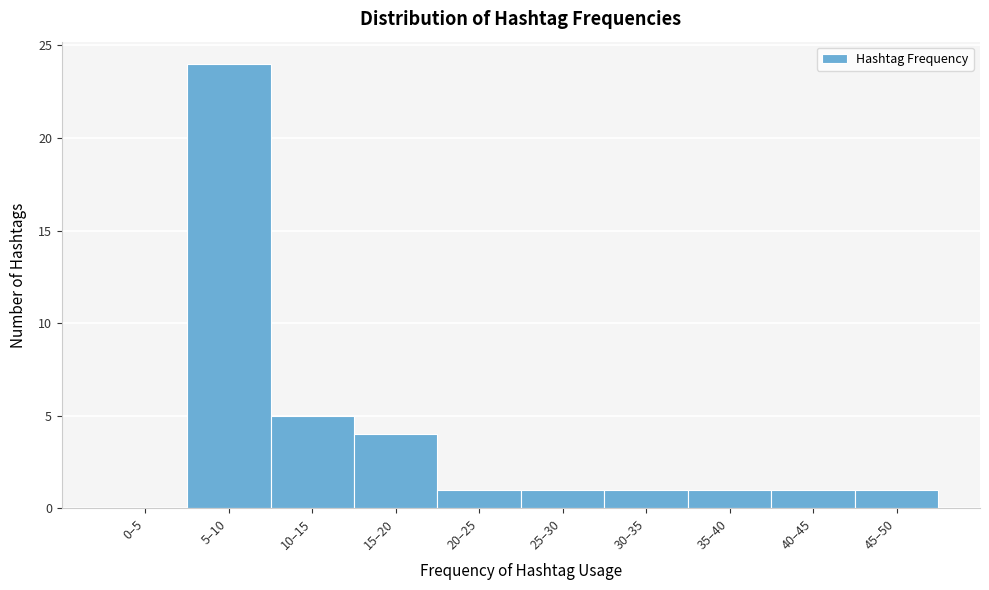

Reading right to left, list all the values displayed in this chart.

45–50=1	40–45=1	35–40=1	30–35=1	25–30=1	20–25=1	15–20=4	10–15=5	5–10=24	0–5=0